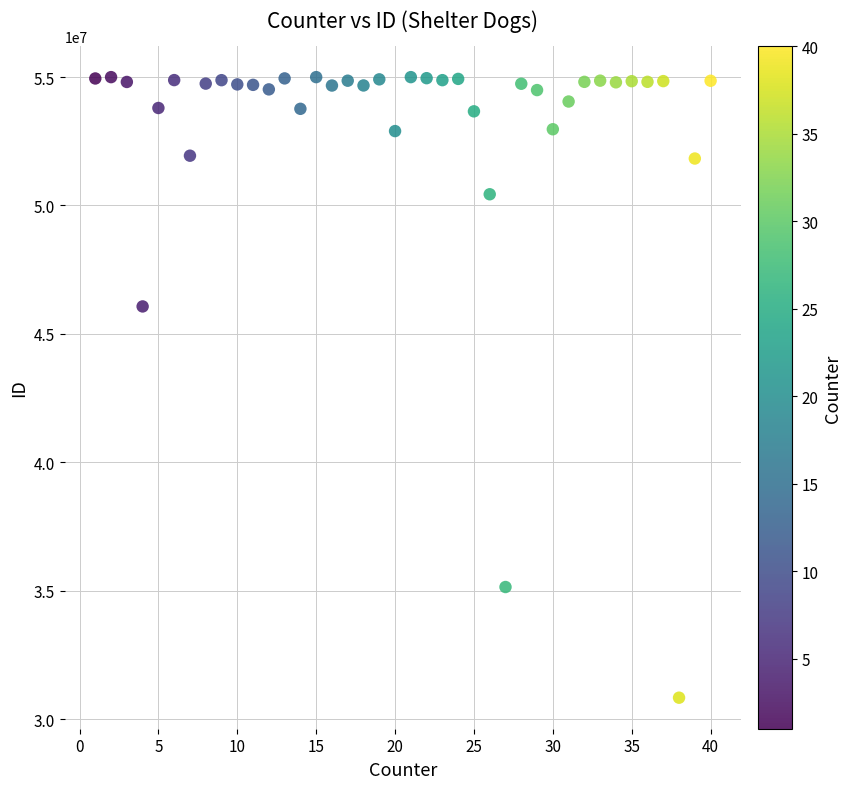

What is the range of Y values (max minus min)?

24166680